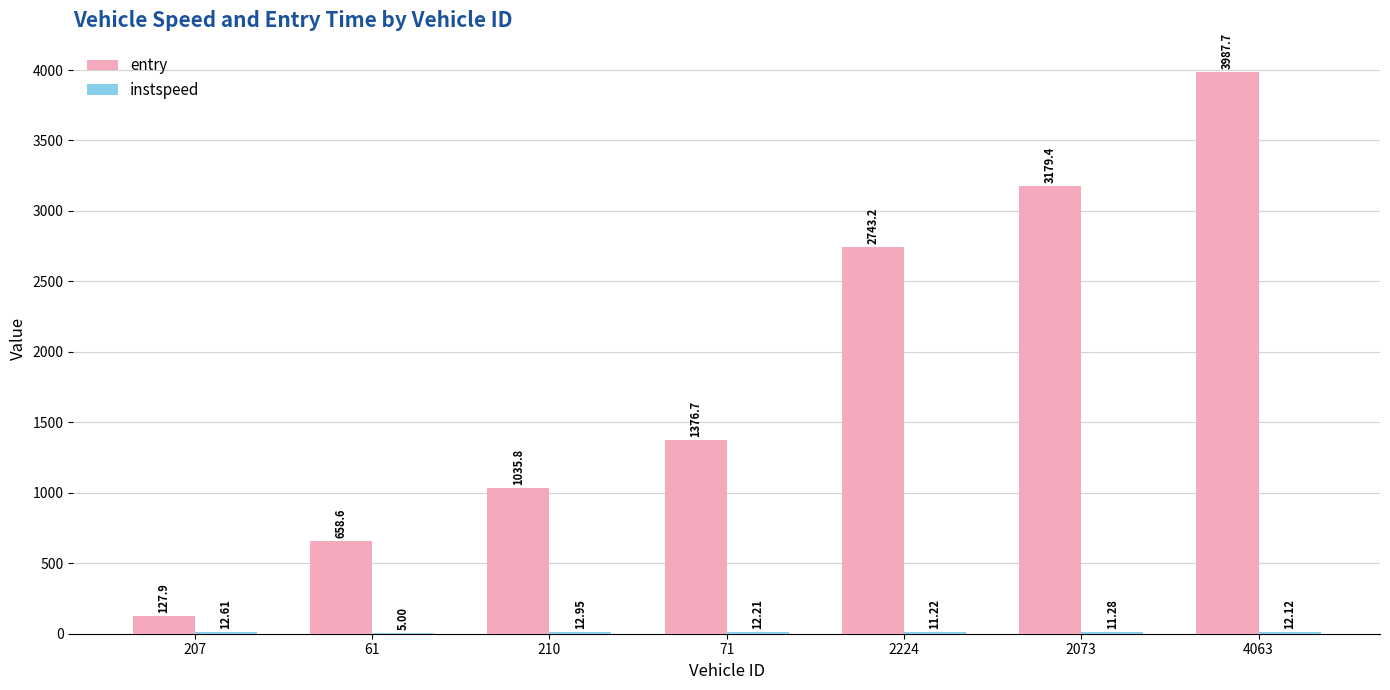

Are the bars grouped side by side (vs. stacked)?

Yes